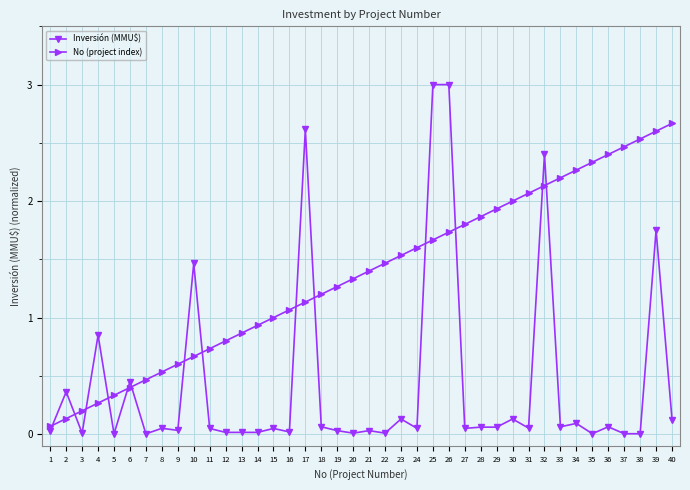

What is the value of the Inversión (MMU$) point at the 17th from the left?

2.6